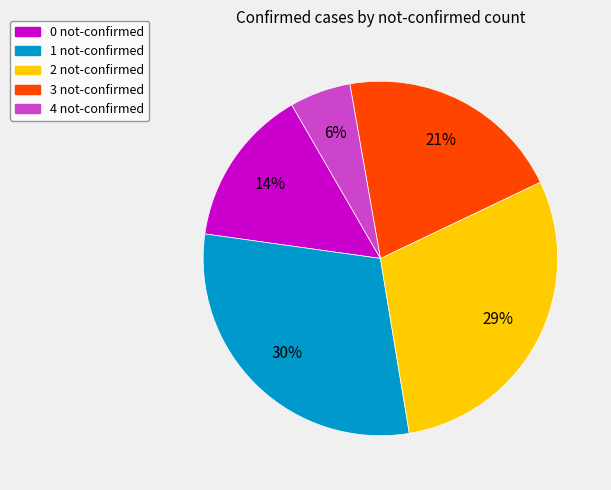

To the nearest percent, what is the average slice percentage?

20%